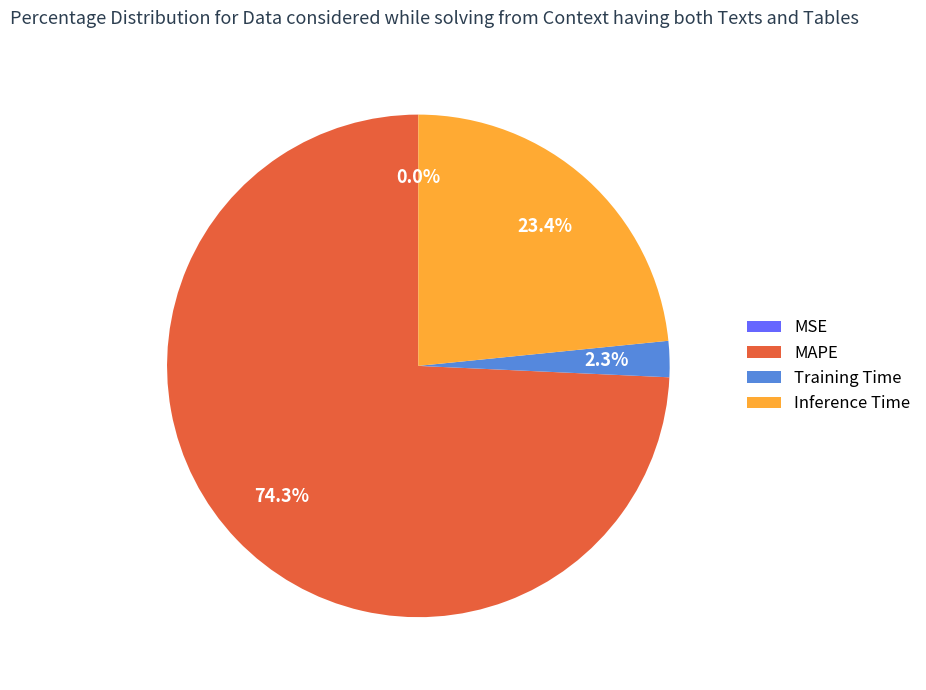

Which has a higher value, MAPE or Training Time?

MAPE